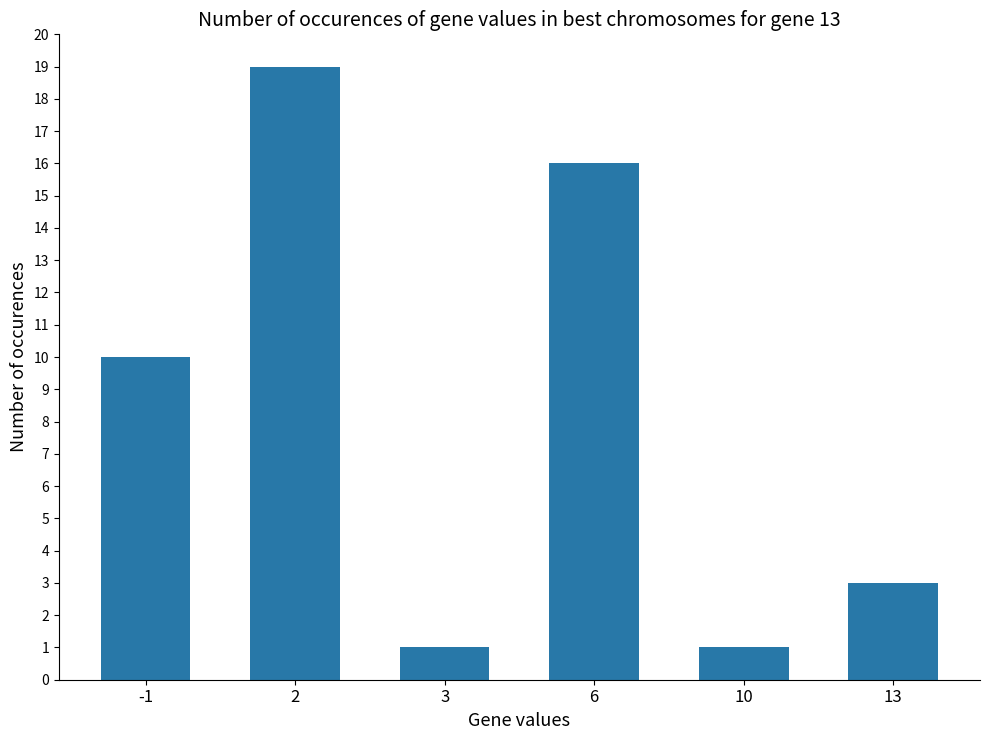

True or false: the data shows 10 at 2.

False